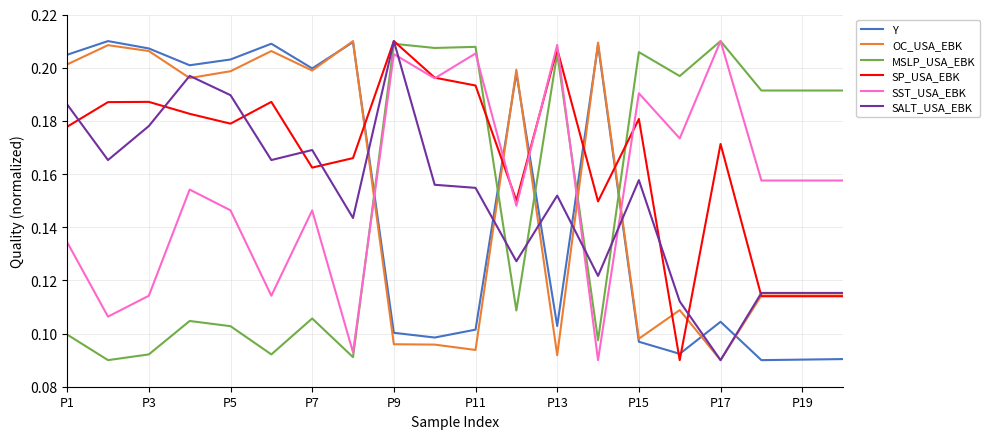

Which series has the largest total across all categories?

SP_USA_EBK